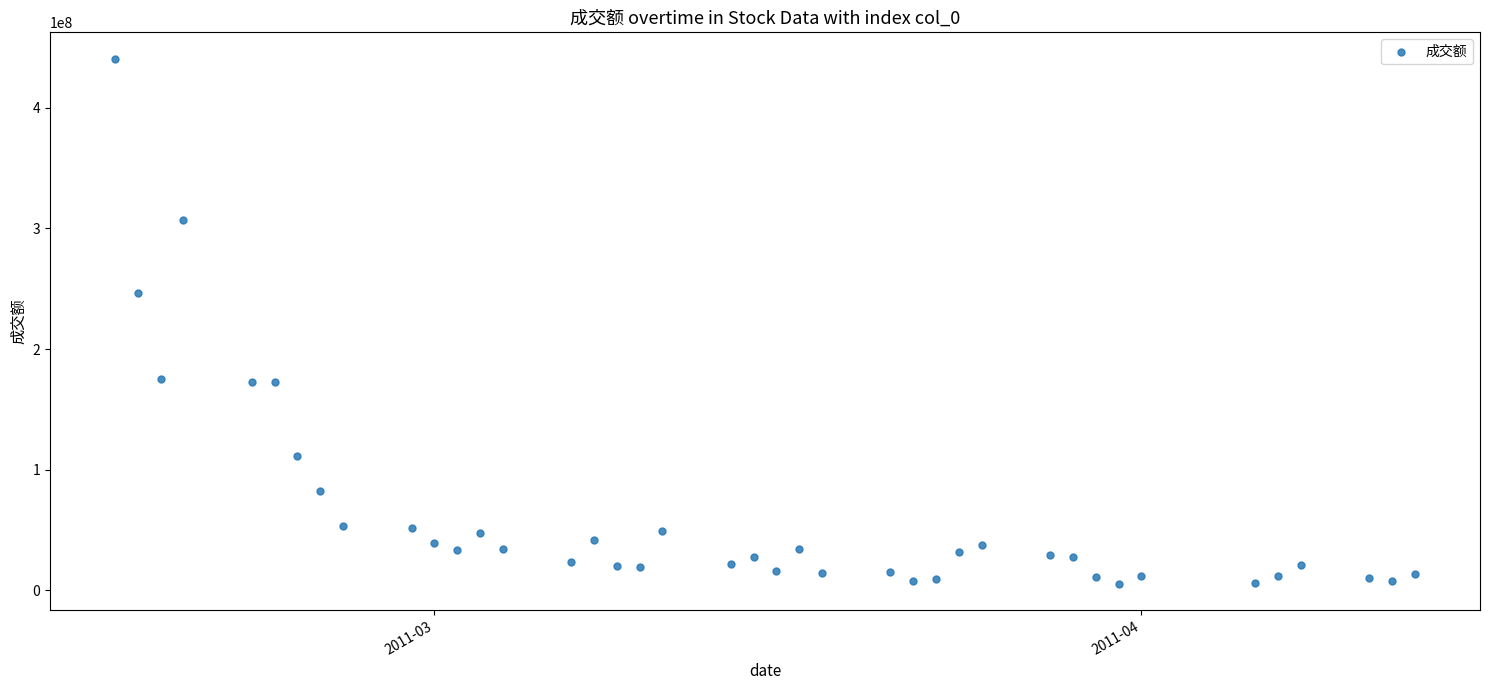

What is the range of X values (max minus min)?

57